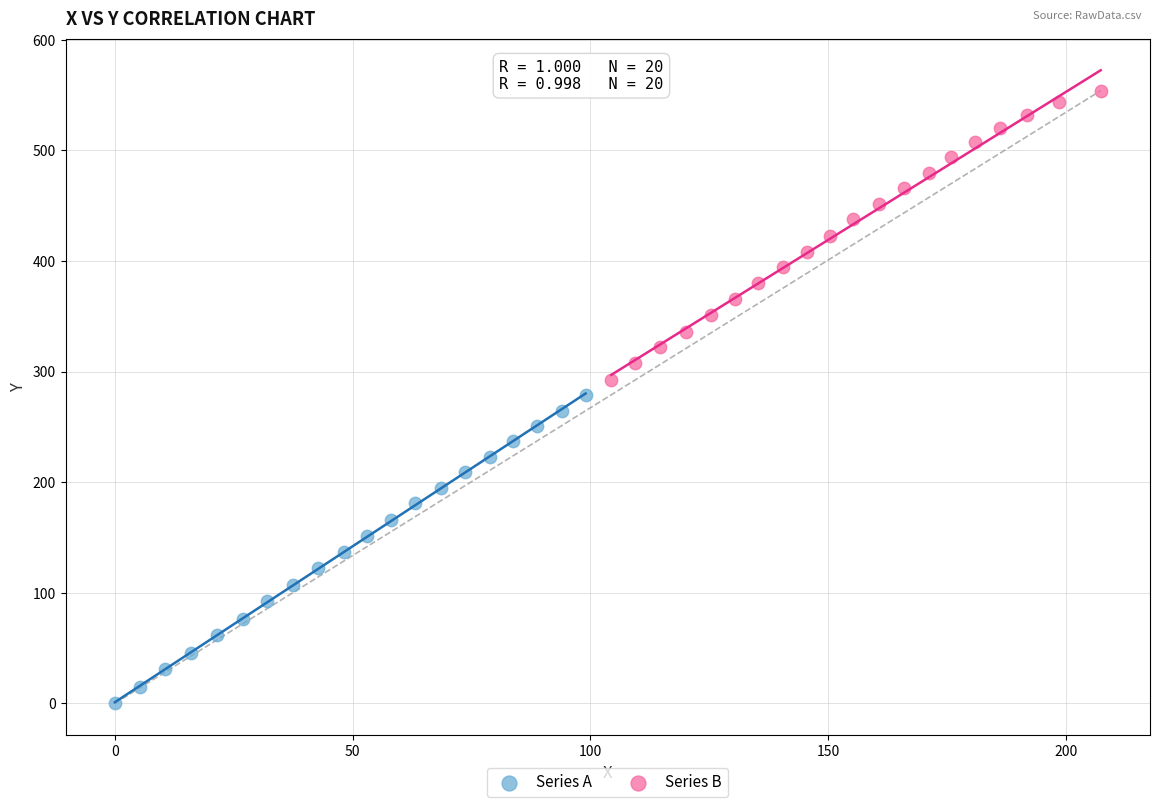

Which series reaches the maximum Y coordinate?

Series B